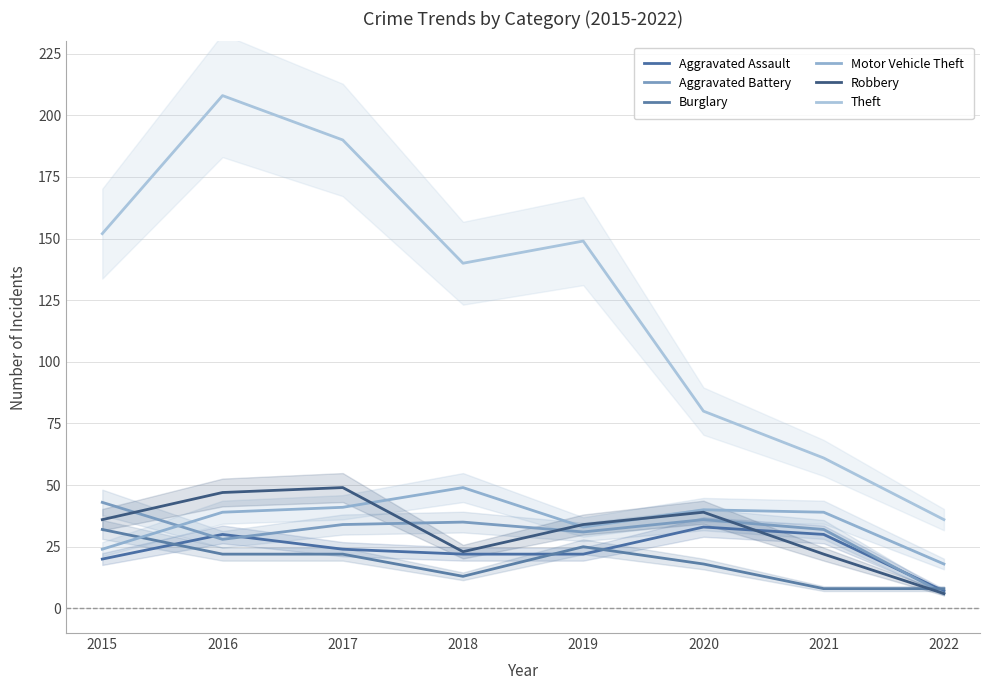

True or false: Motor Vehicle Theft and Theft intersect in this chart.

False